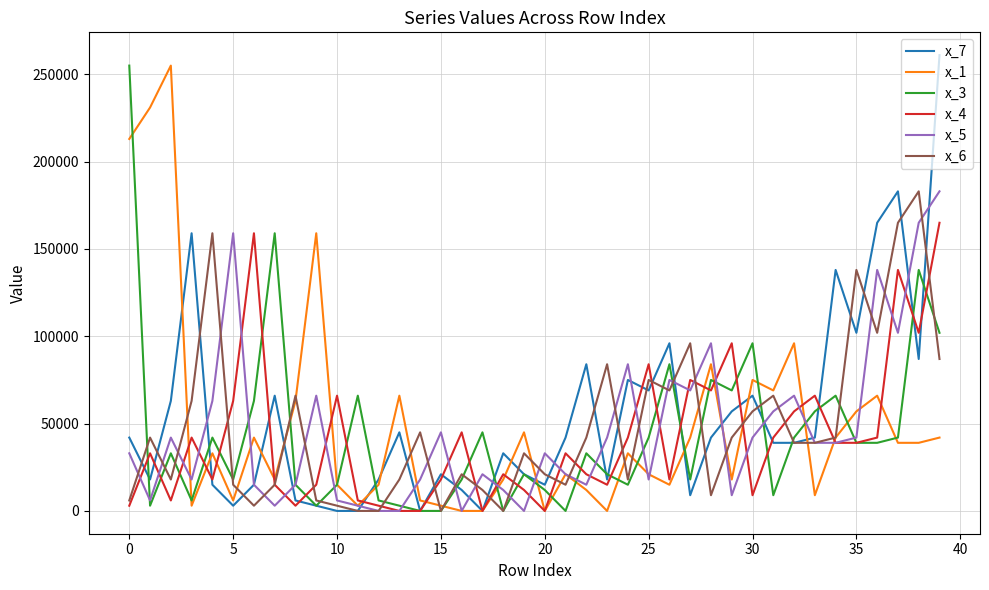

What is the greatest value displayed?

261000